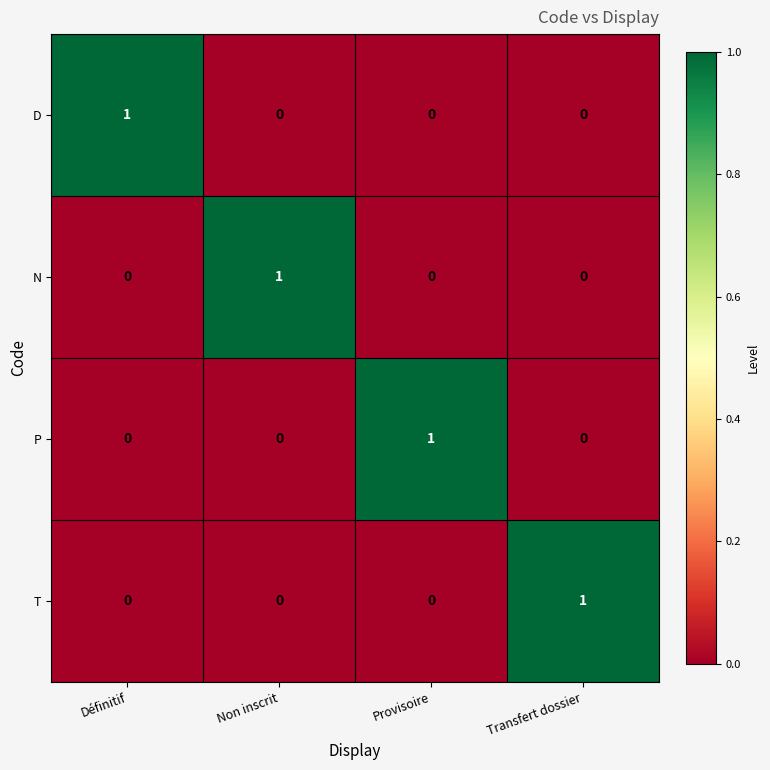

At how many categories does at least one series exceed 0?

4